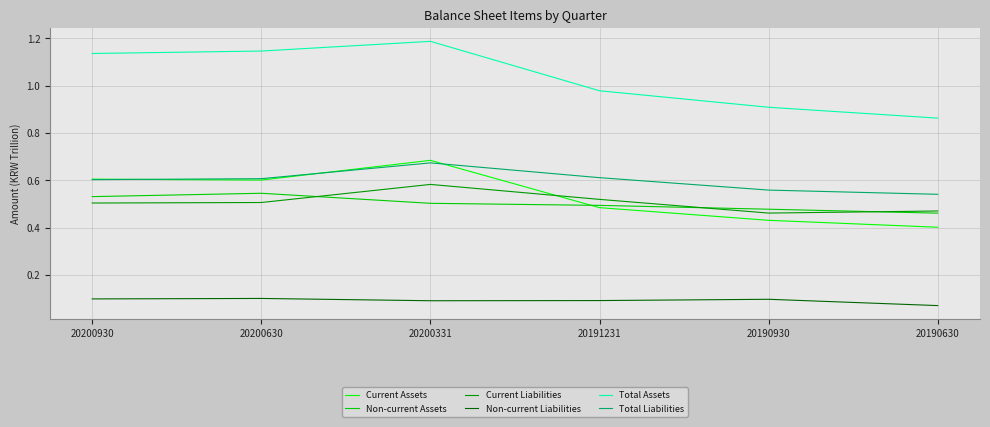

Which series has the largest range (max minus min)?

Total Assets